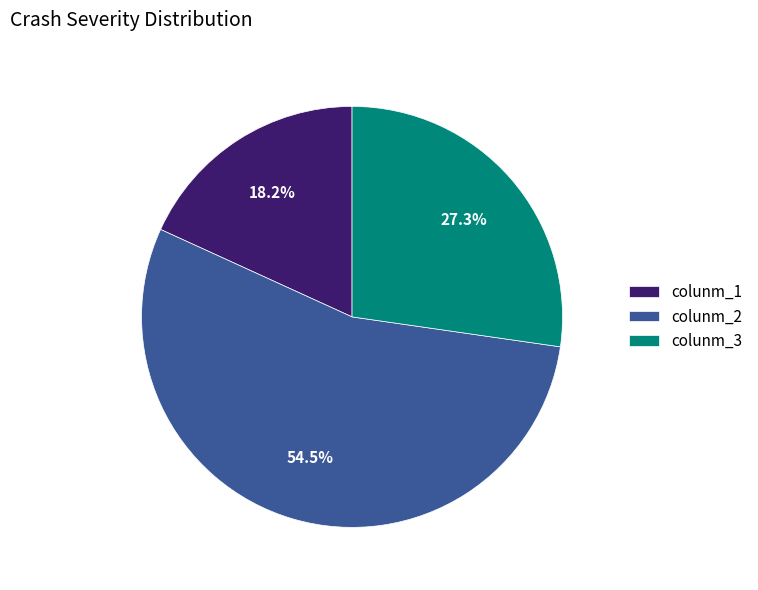

How many segments does this pie chart have?

3